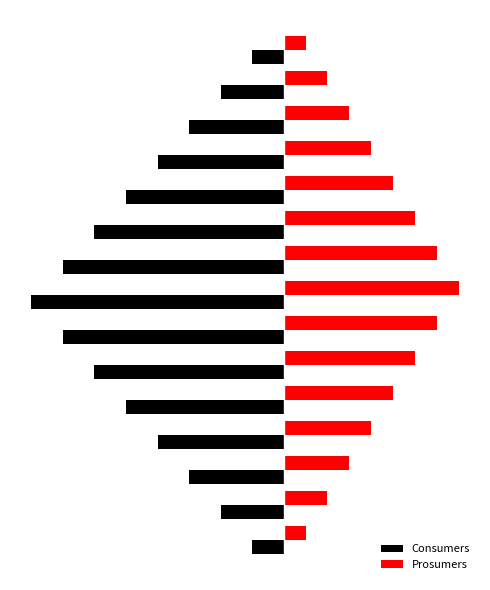

What are all the series names shown in the legend?

Consumers, Prosumers